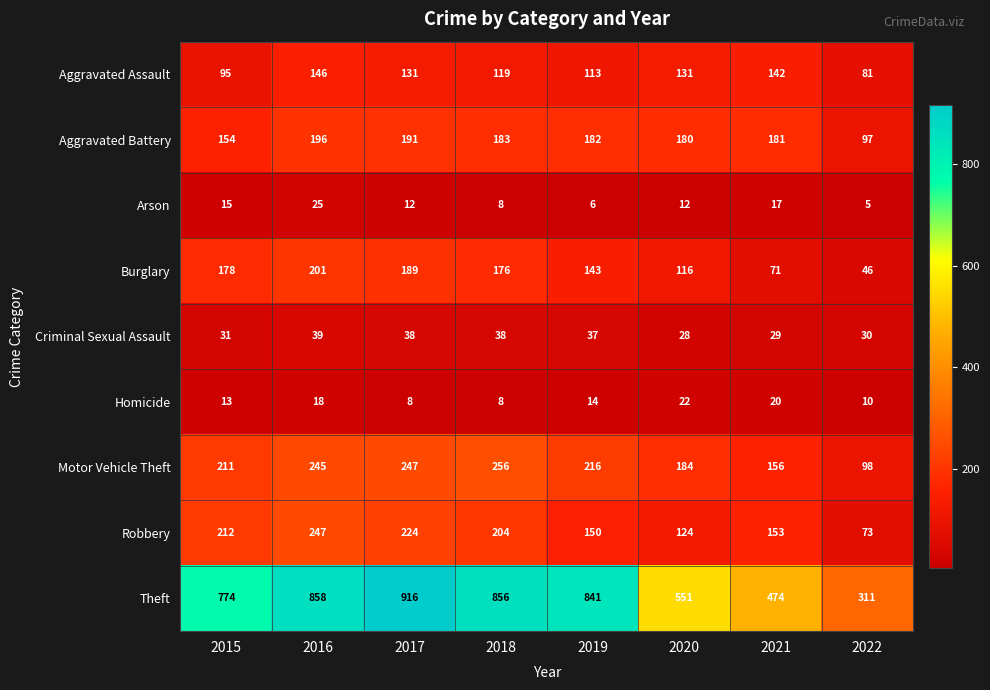

Which category has the highest value in the Aggravated Assault series?

2016